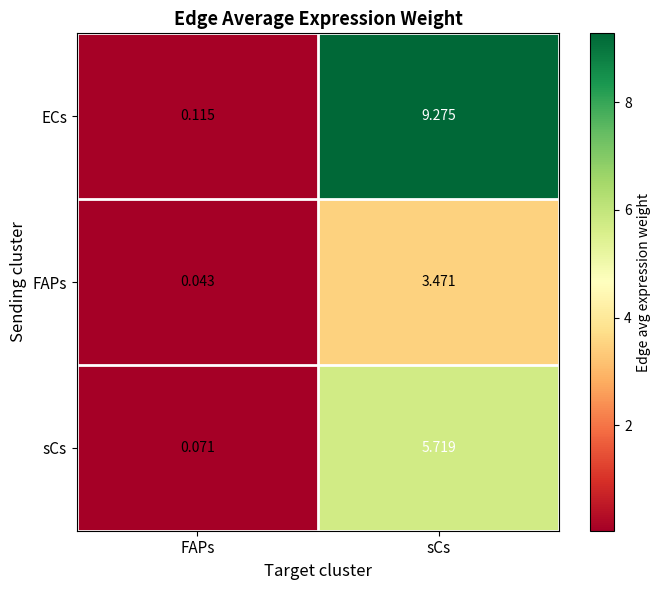

Rank the categories by ECs value from lowest to highest.

FAPs, sCs